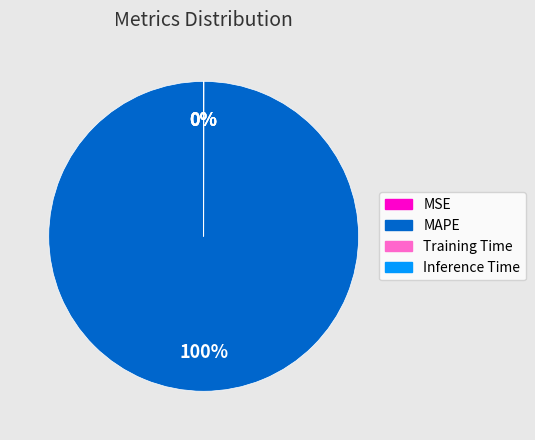

What percentage is the MAPE slice, to the nearest percent?

100%